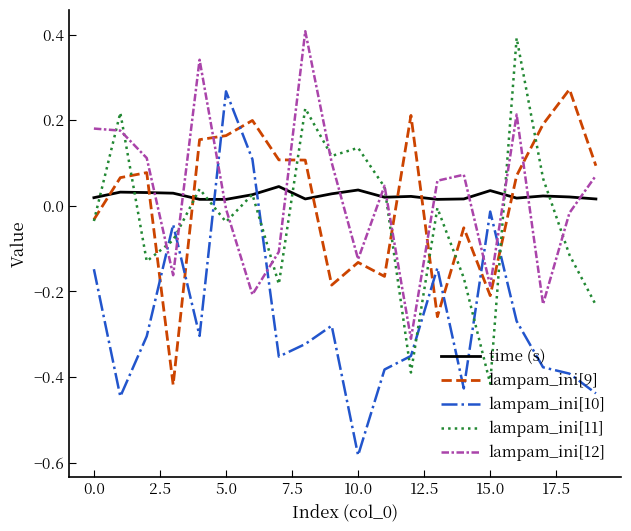

Does the chart display data point markers on the line(s)?

No